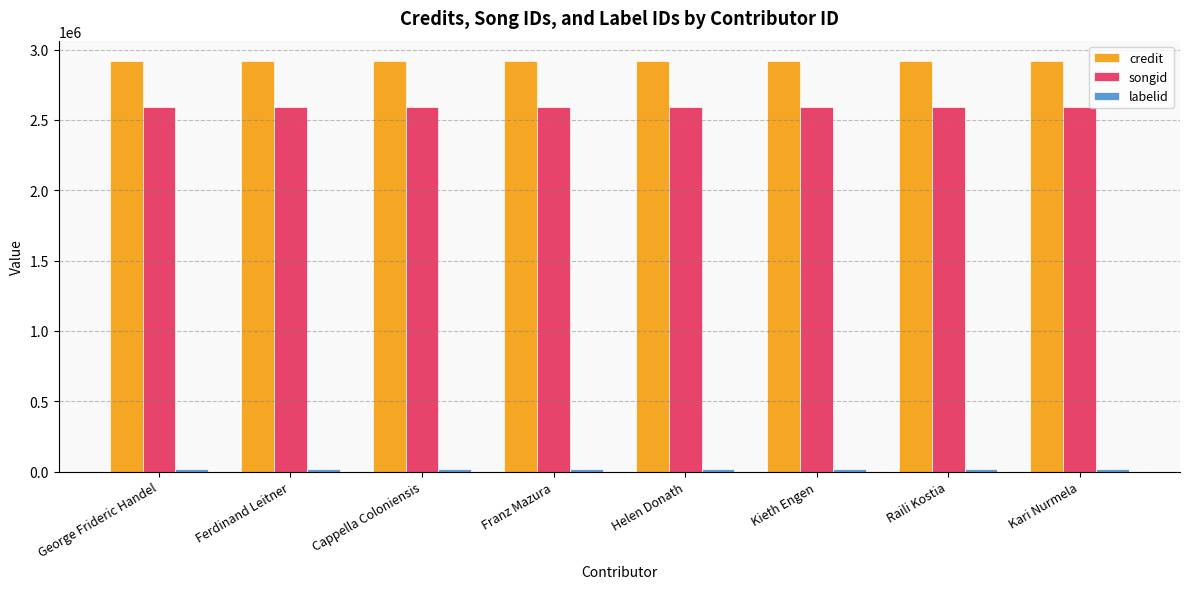

True or false: songid has a value of 2591634 at Raili Kostia.

True